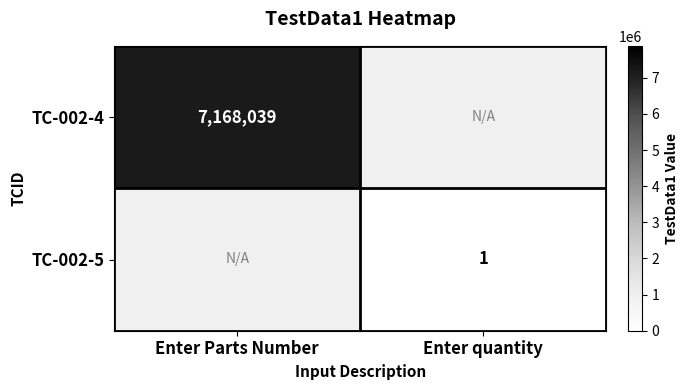

What is the minimum value shown in the chart?

1.0